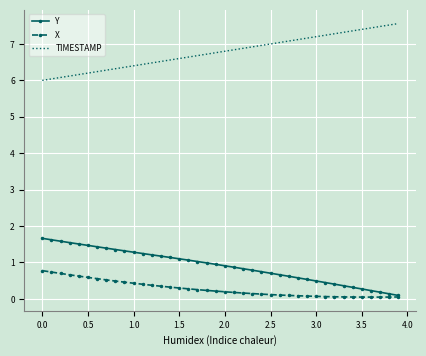

What is the maximum value shown in the chart?

7.6